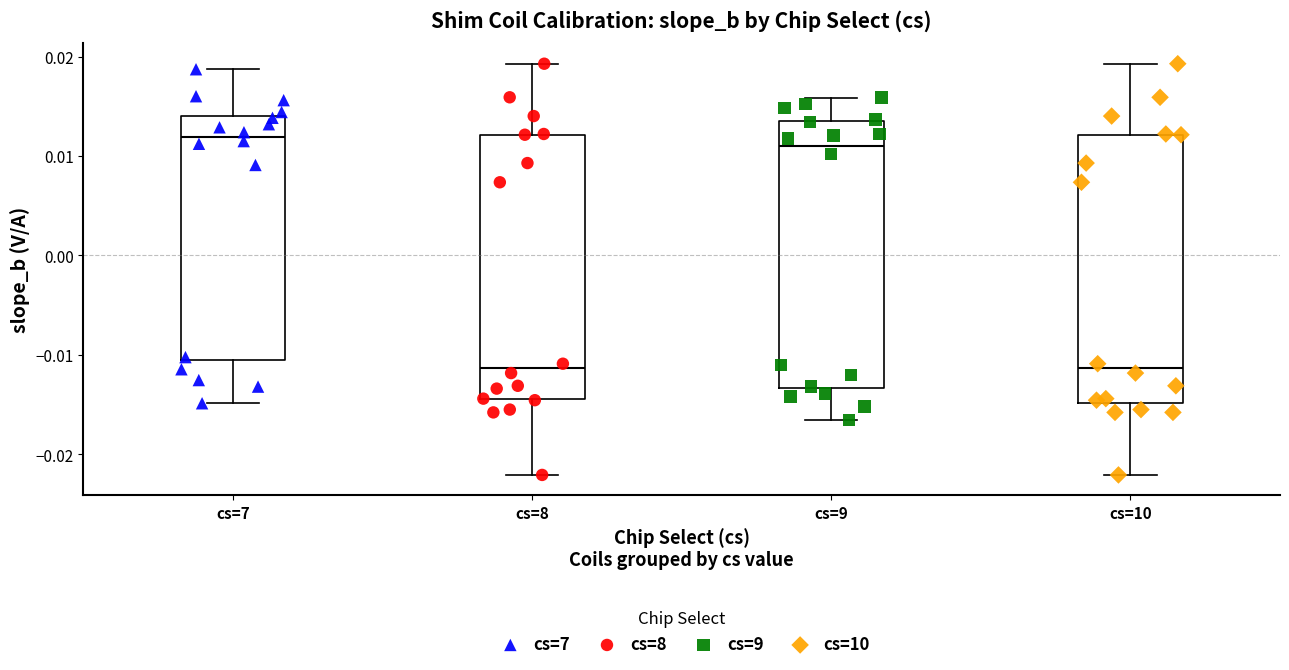

Reading left to right, read every box against the y-axis: the position of its median line, the range the box covers, and the ends of its whiskers. The values are not printed on the chart, so give them approximately, as read against the axis.

cs=7: median 0.012, box -0.011 to 0.014, whiskers -0.015 to 0.019
cs=8: median -0.011, box -0.014 to 0.012, whiskers -0.022 to 0.019
cs=9: median 0.011, box -0.013 to 0.014, whiskers -0.017 to 0.016
cs=10: median -0.011, box -0.015 to 0.012, whiskers -0.022 to 0.019